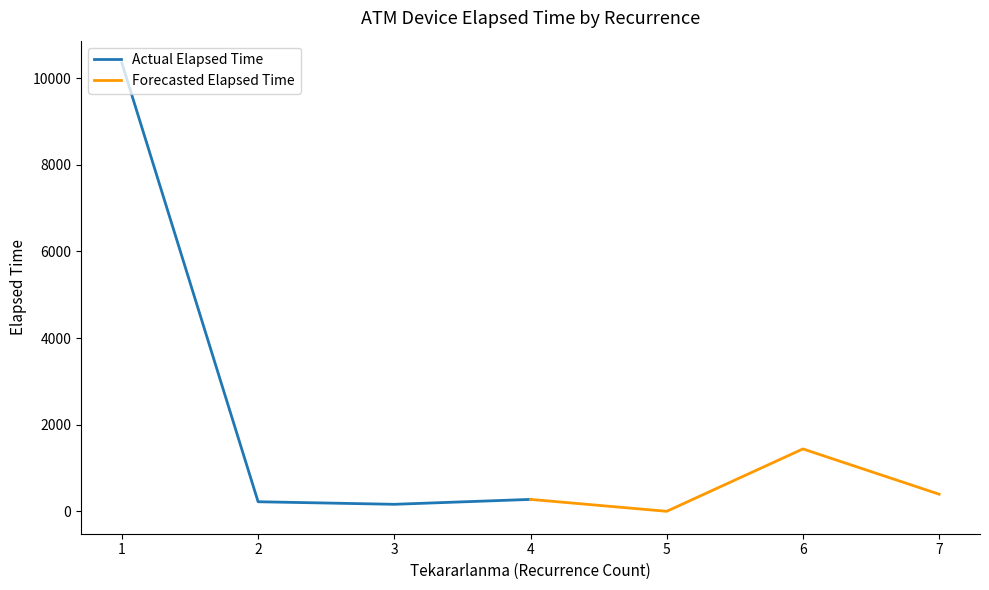

At which label is Forecasted Elapsed Time closest to 720?

7